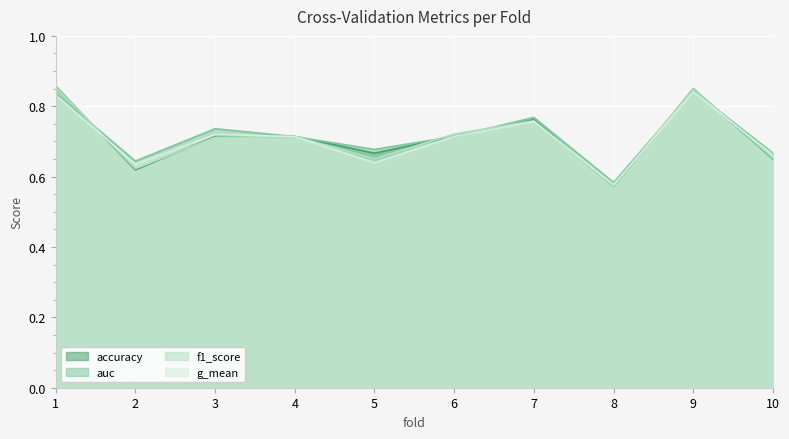

The value of f1_score at 3 is 0.7. True or false?

True